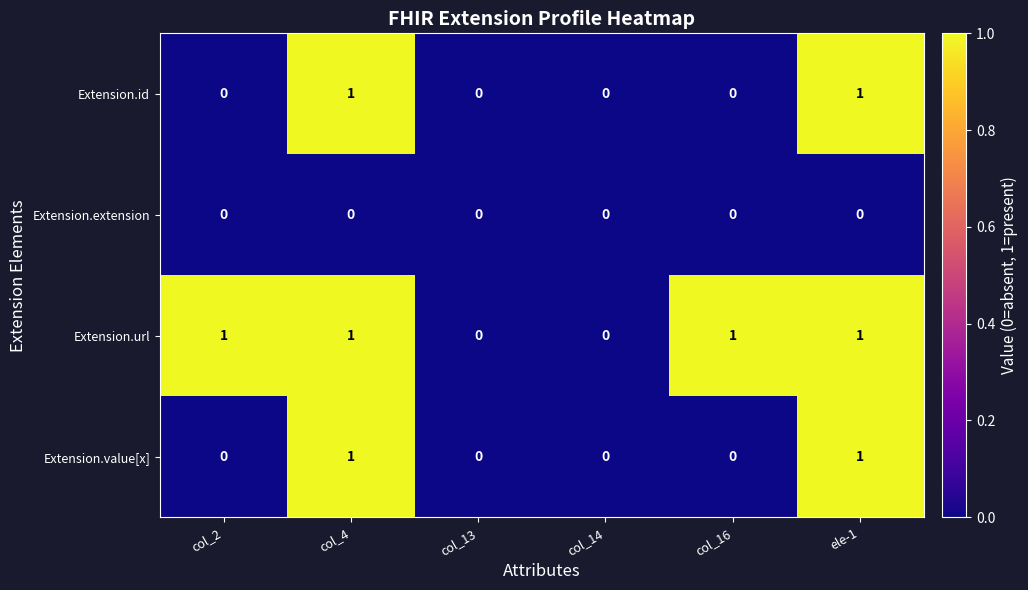

Which series has the largest total across all categories?

Extension.url